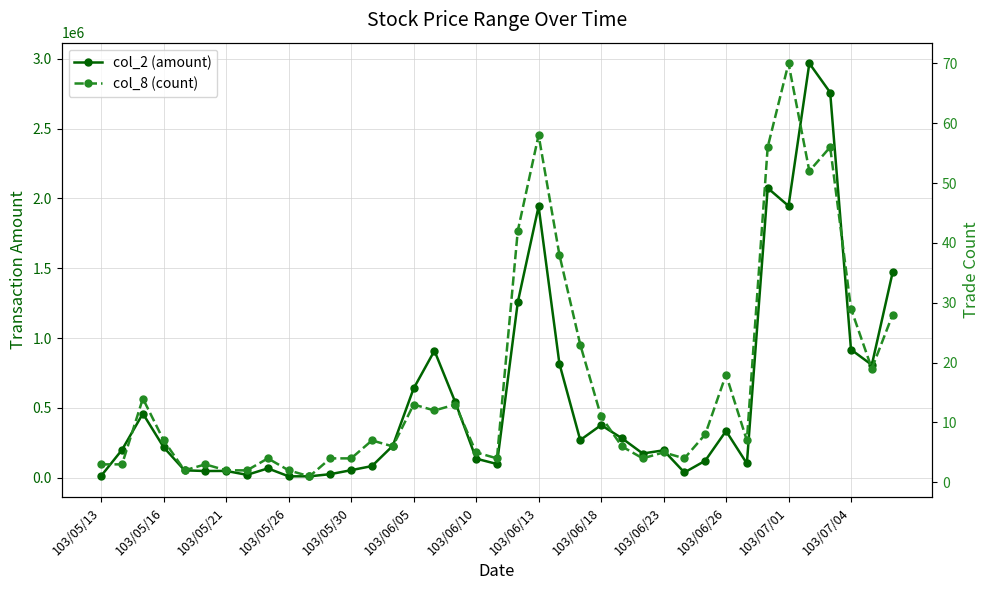

What is the spread (max minus min) of values at 103/06/13?

1943462